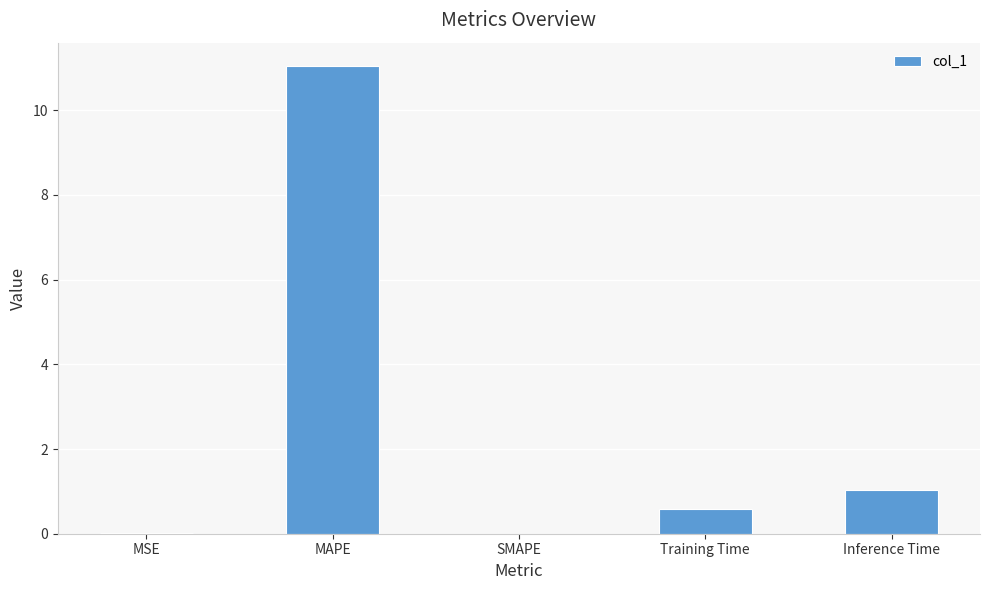

The value at Training Time is 0.6. True or false?

True